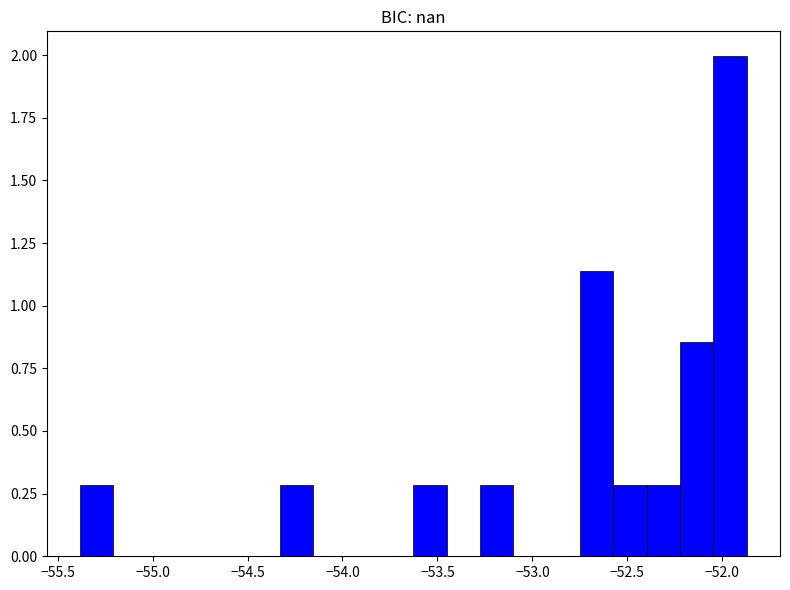

Read against the x-axis, roughly where is the centre of the tallest bar?

-51.95